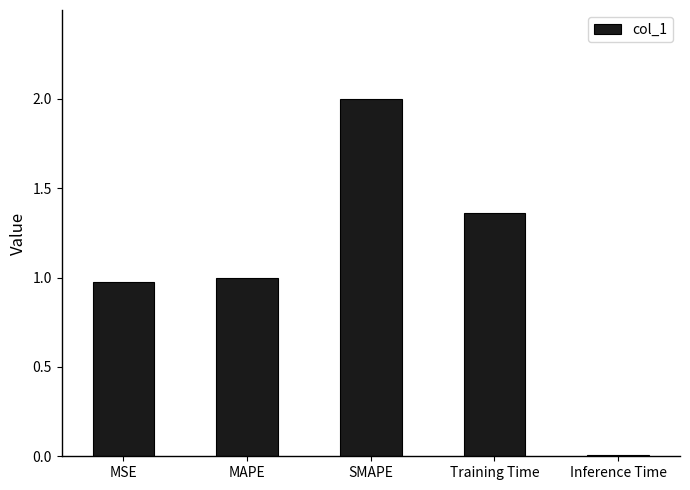

Between SMAPE and Training Time, which is larger?

SMAPE